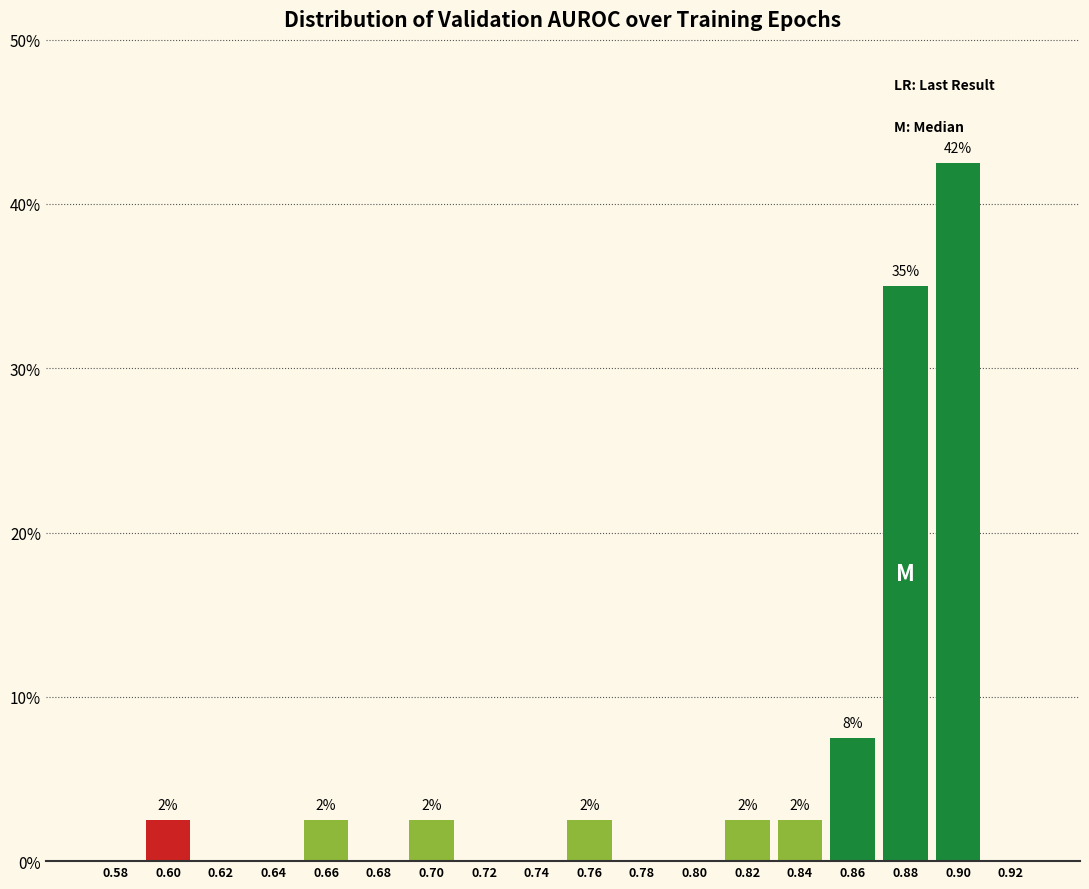

Are the bars horizontal?

No